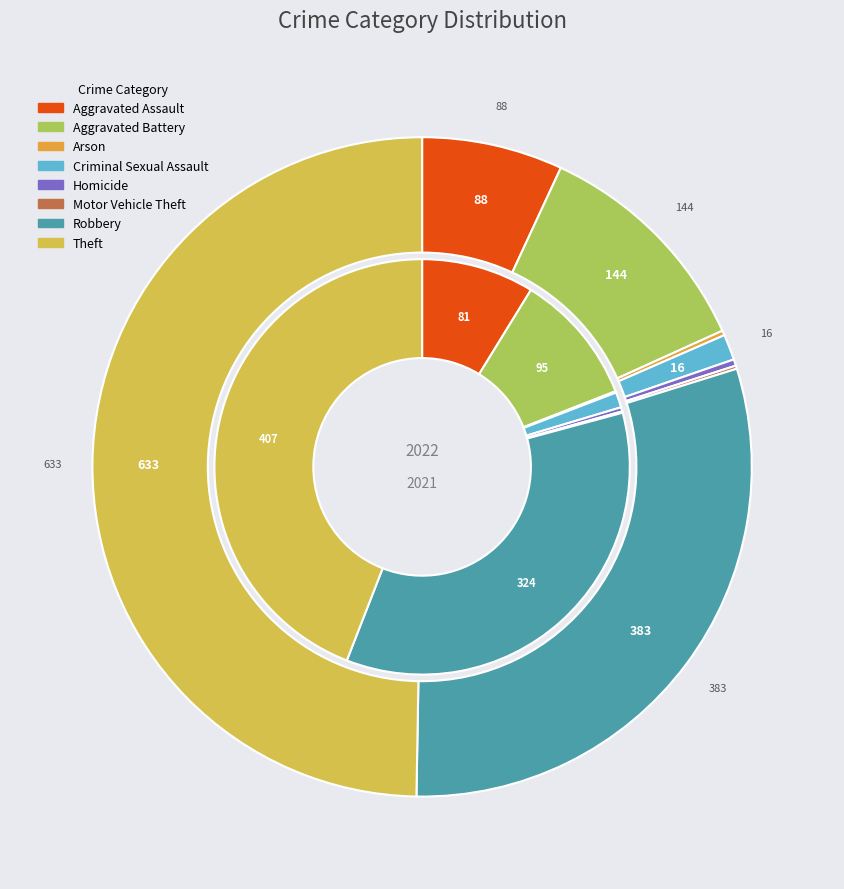

Count the number of slices in the pie.

8